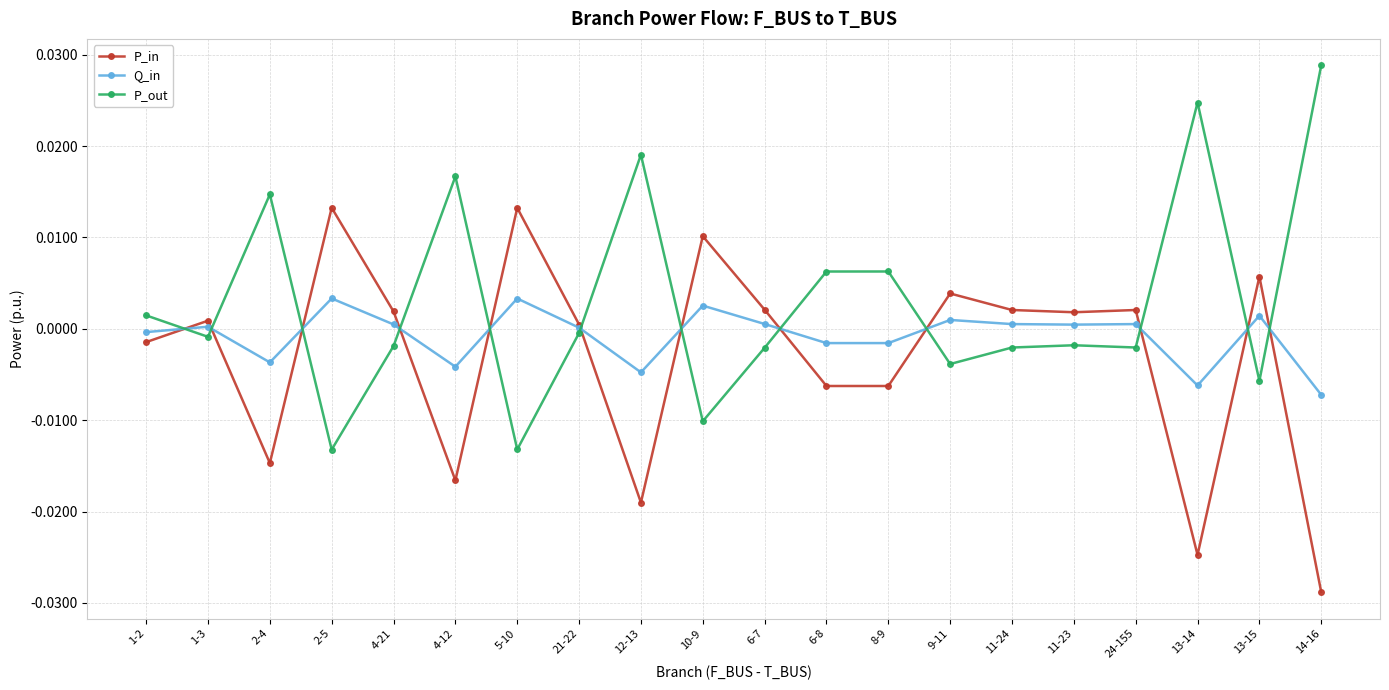

Which label corresponds to the largest value in the chart?

14-16